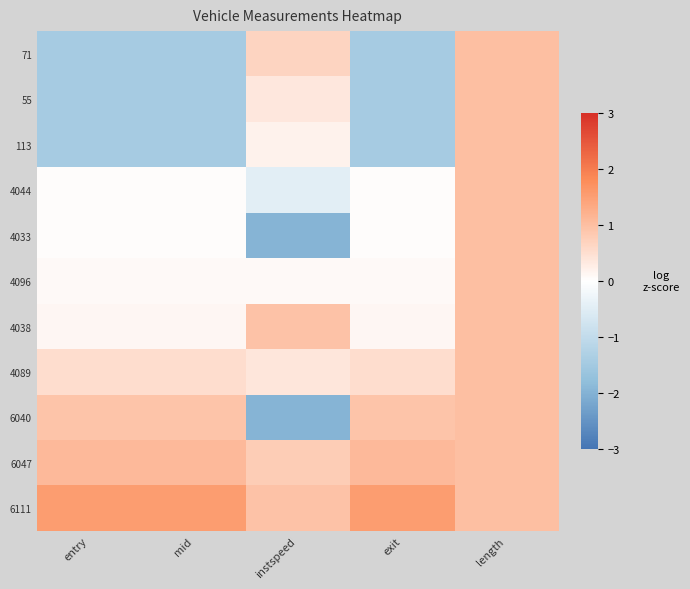

Which series has the largest total across all categories?

6111